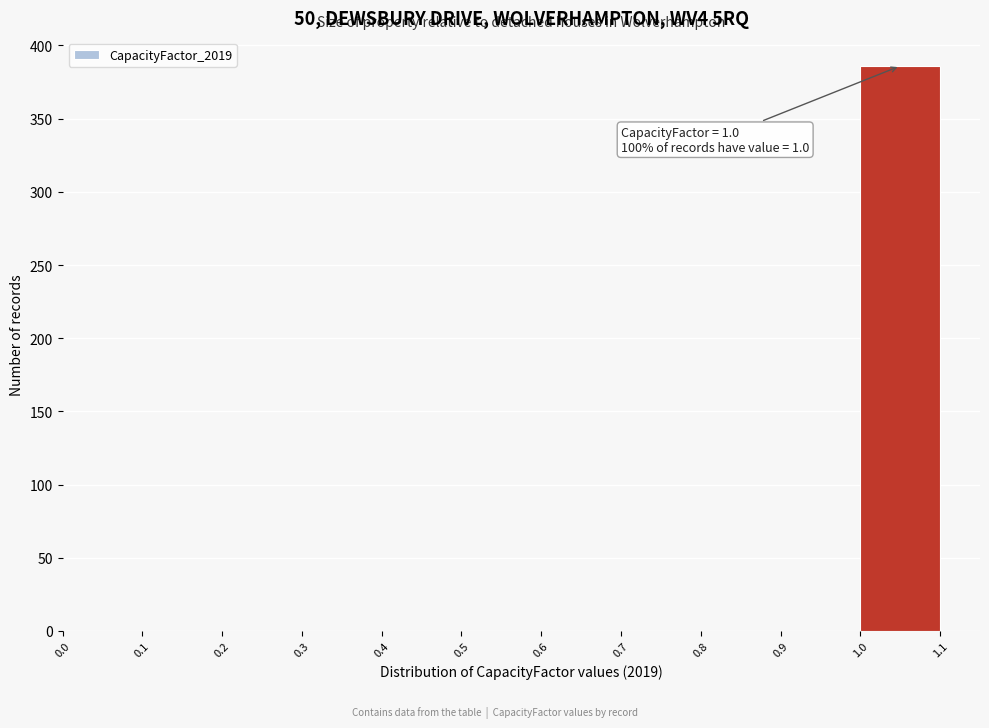

Over which range of the x-axis is the bar tallest?

1.0 to 1.1